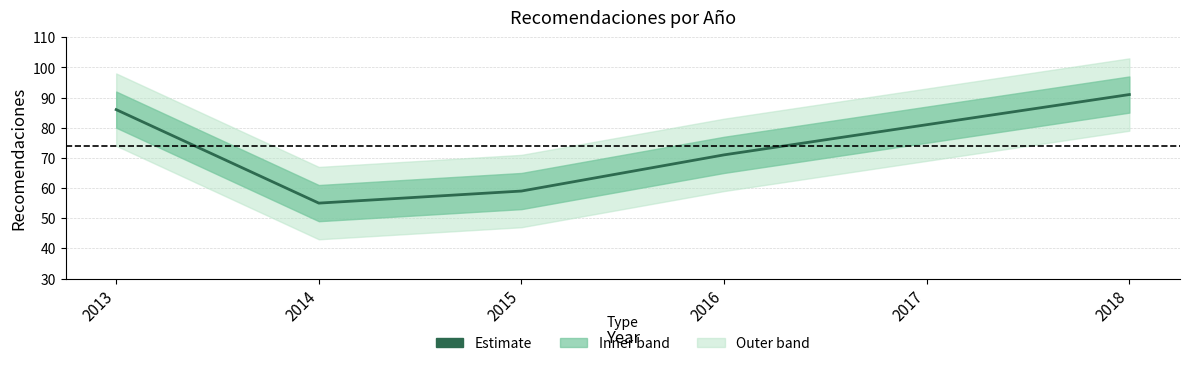

What is the difference between the values at 2013 and 2015?

27